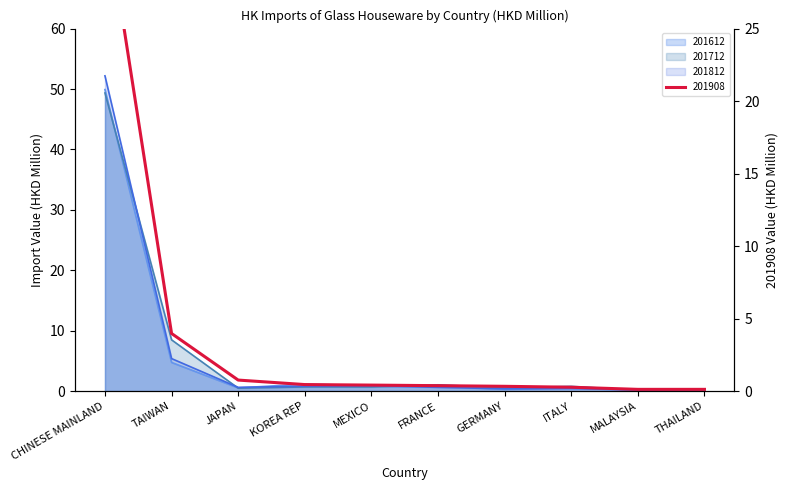

How many data points does each series have?

10